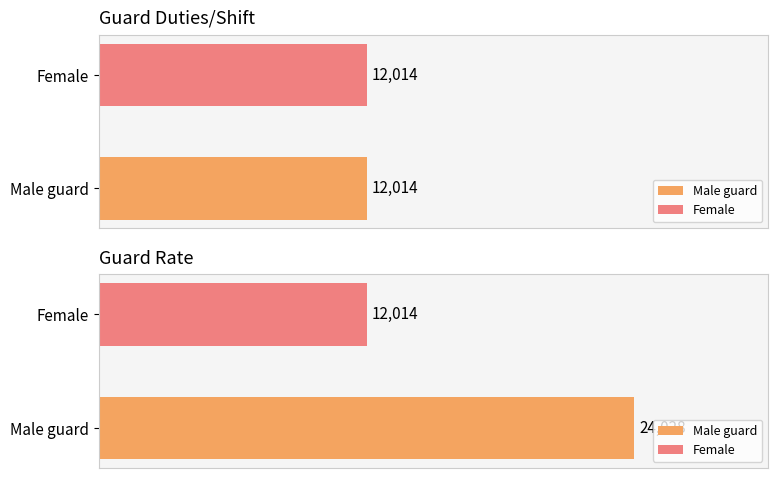

Is it true that Rate equals 24028 at Male guard?

True